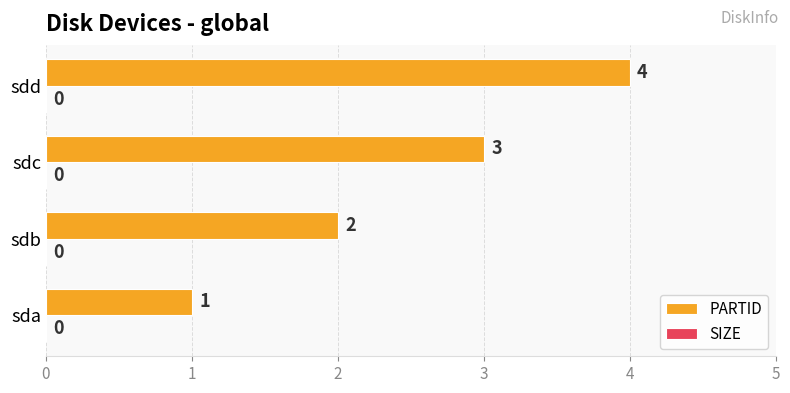

Rank the categories by value from highest to lowest.

sdd, sdc, sdb, sda